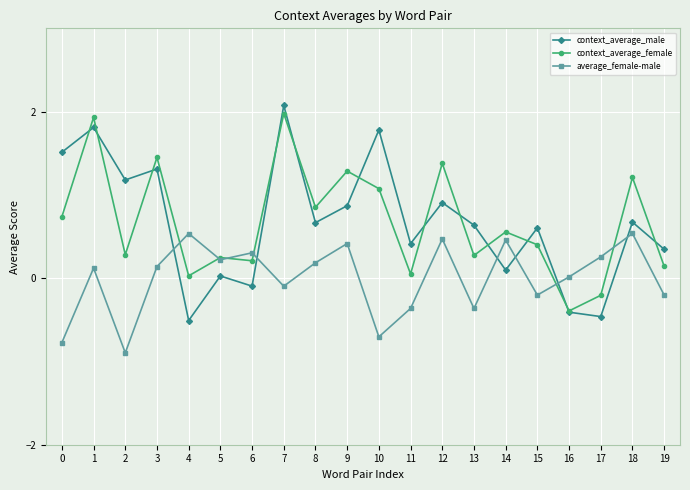

Which series changed the most between 13 and 17?

context_average_male